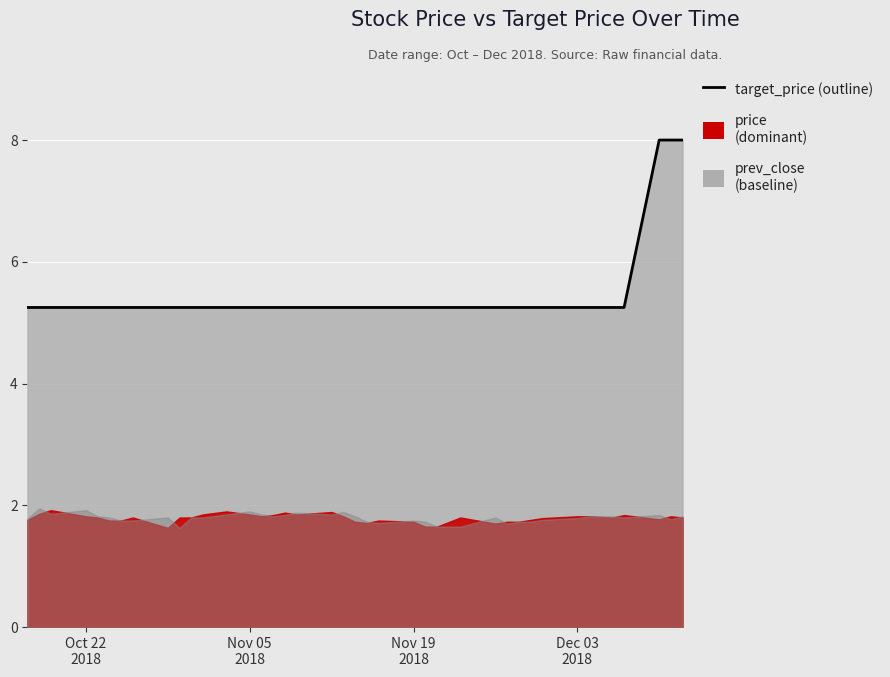

What is the sum of all values?

213.0